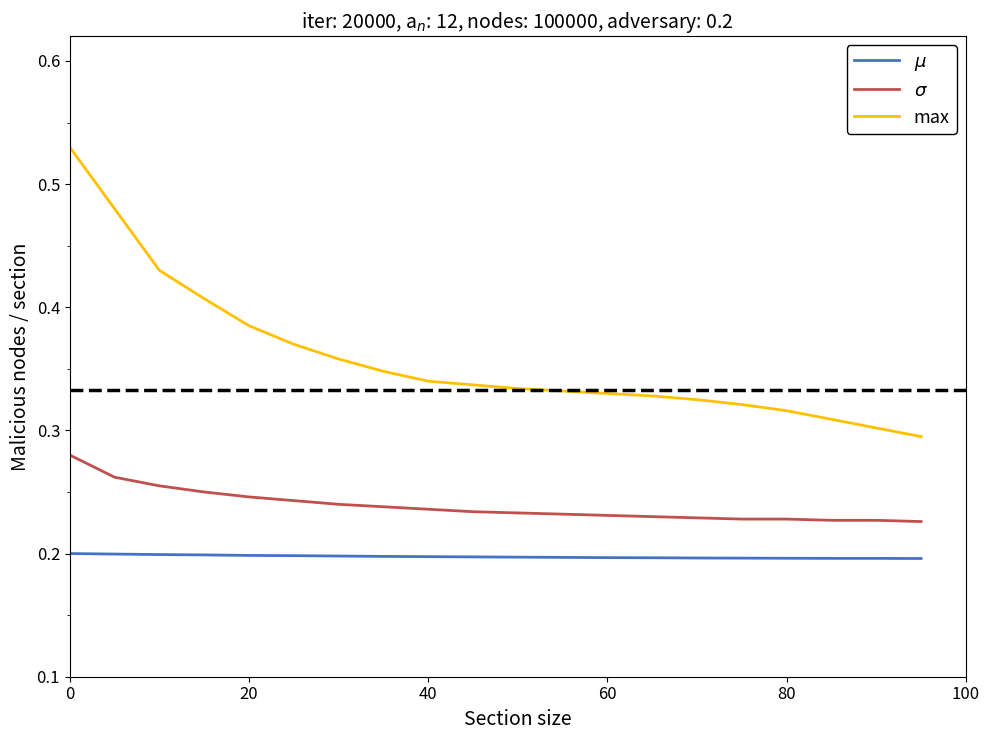

Which series has the largest range (max minus min)?

max